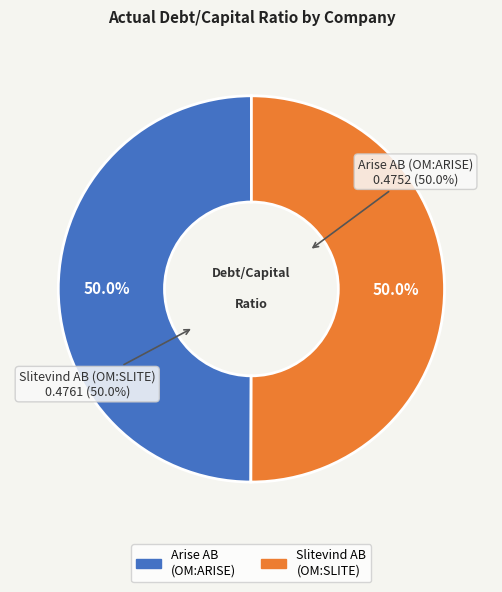

True or false: Arise AB (publ) (OM:ARISE) accounts for 44% of the total.

False